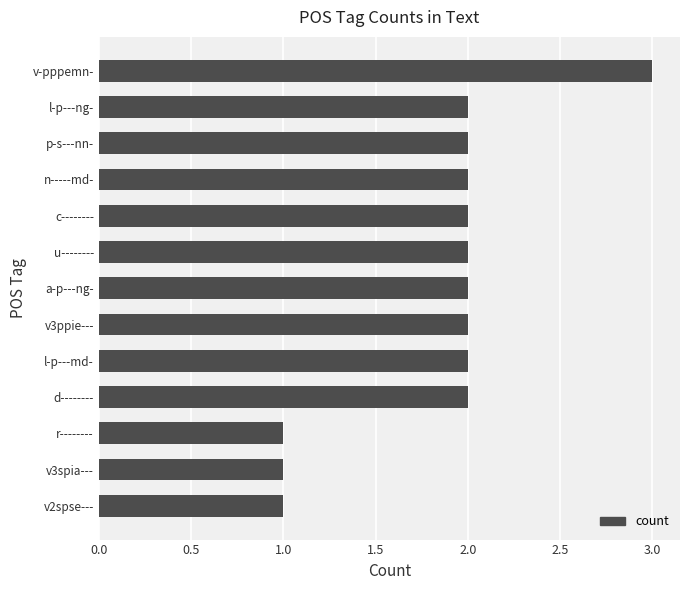

The value at l-p---md- is 2. True or false?

True